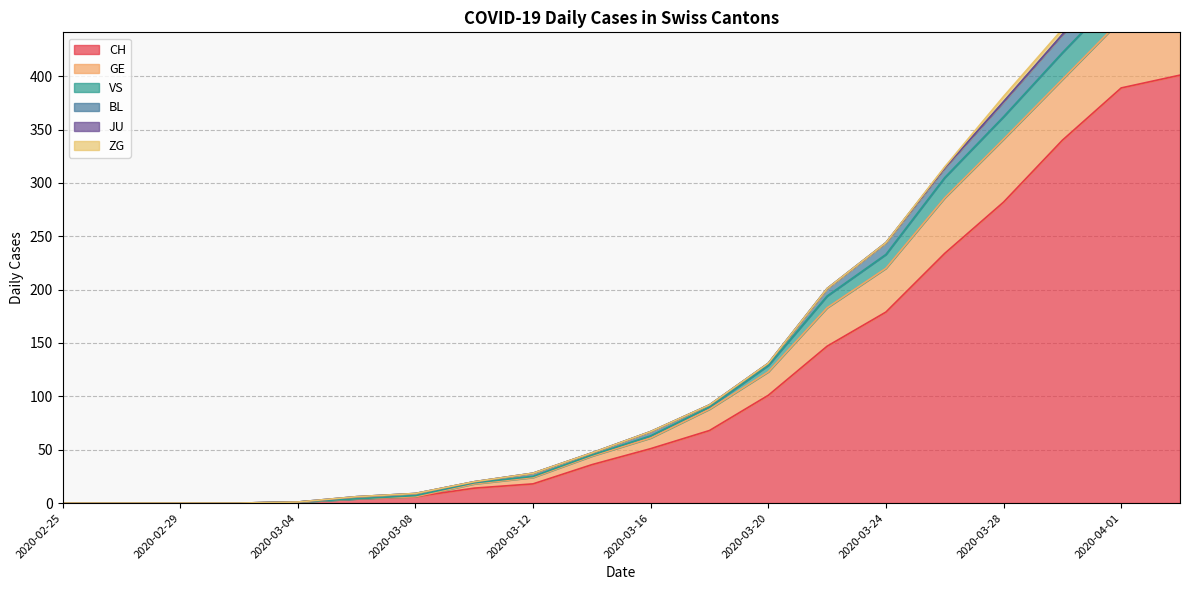

Does the chart display data point markers on the line(s)?

No